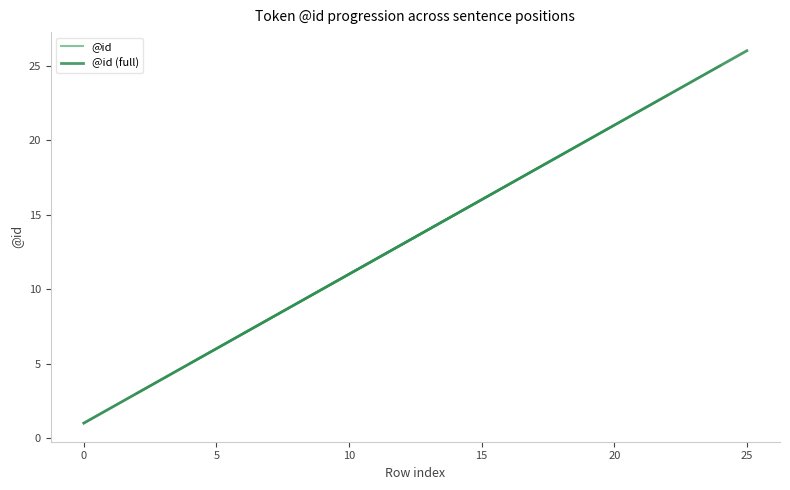

Reading left to right, extract all data points from this chart.

0=1	1=2	2=3	3=4	4=5	5=6	6=7	7=8	8=9	9=10	10=11	11=12	12=13	13=14	14=15	15=16	16=17	17=18	18=19	19=20	20=21	21=22	22=23	23=24	24=25	25=26